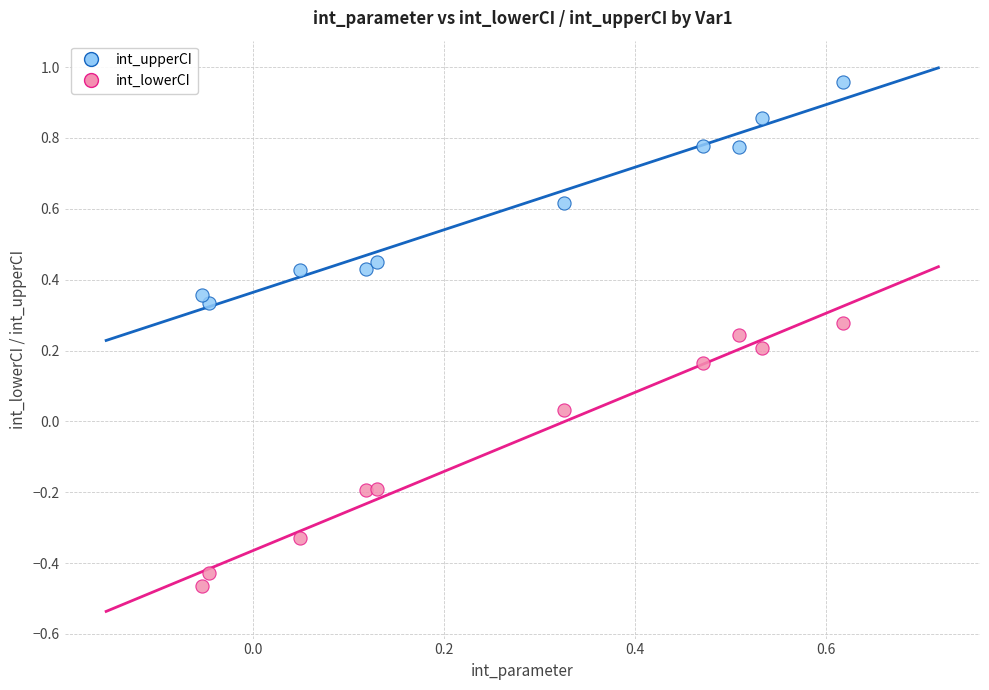

Across all data points, what is the range of X values (max minus min)?

0.7